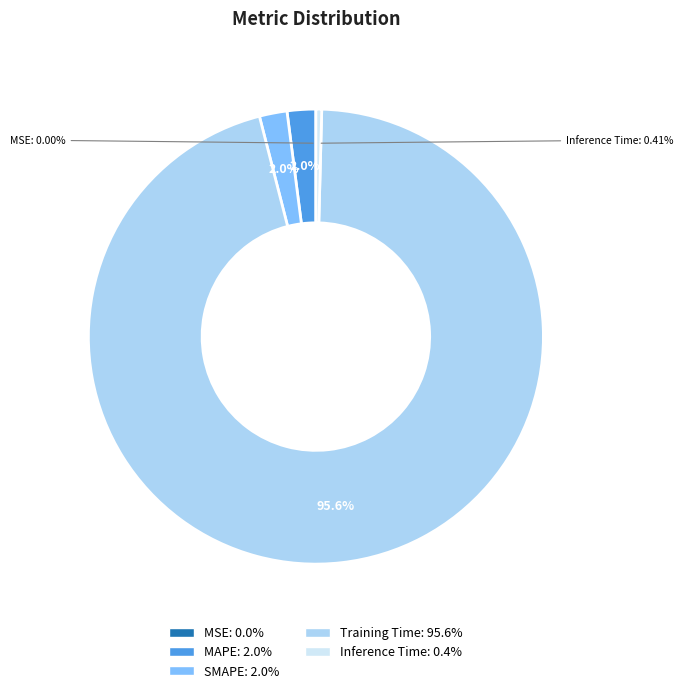

Does any single category account for the majority?

Yes